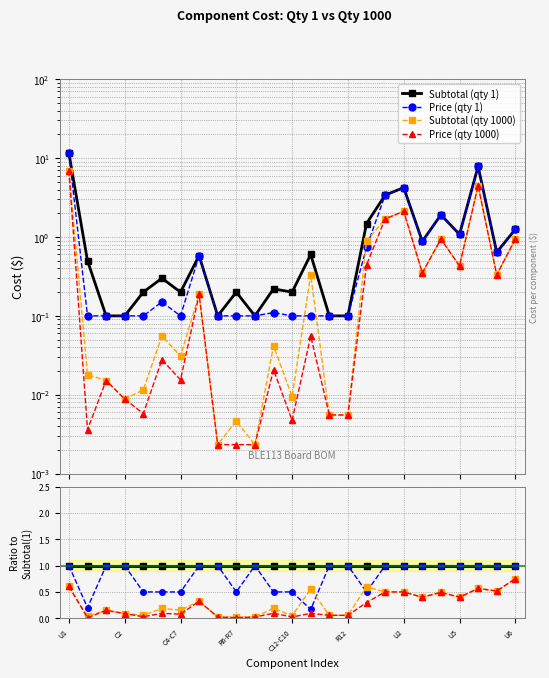

Is it true that Price (qty 1000) equals 0.3 at 23?

False